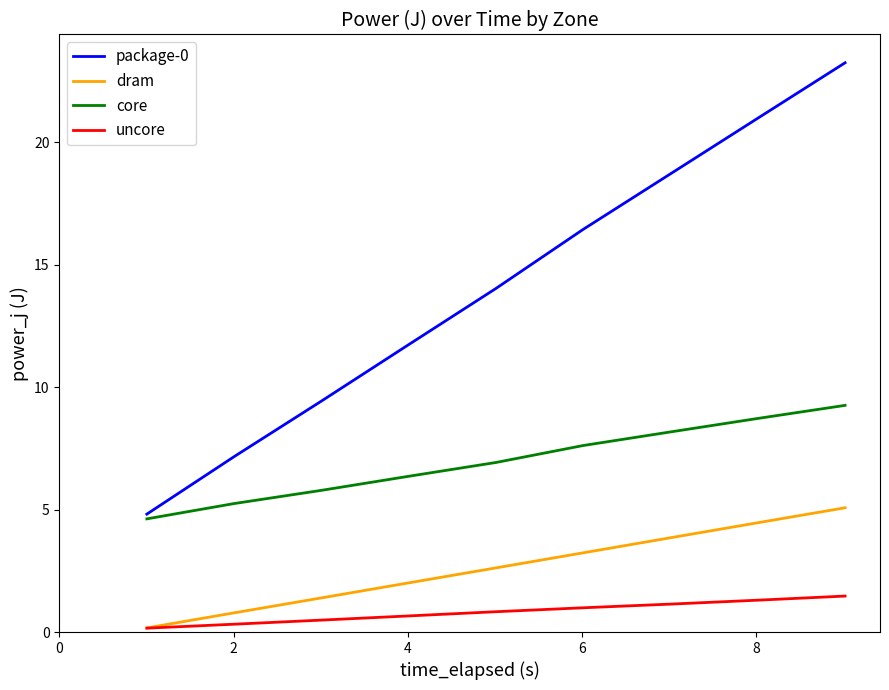

True or false: dram and package-0 intersect in this chart.

False